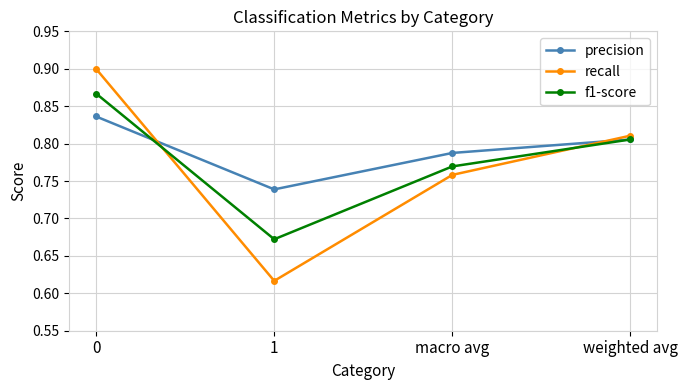

Where is the first local minimum for f1-score?

1